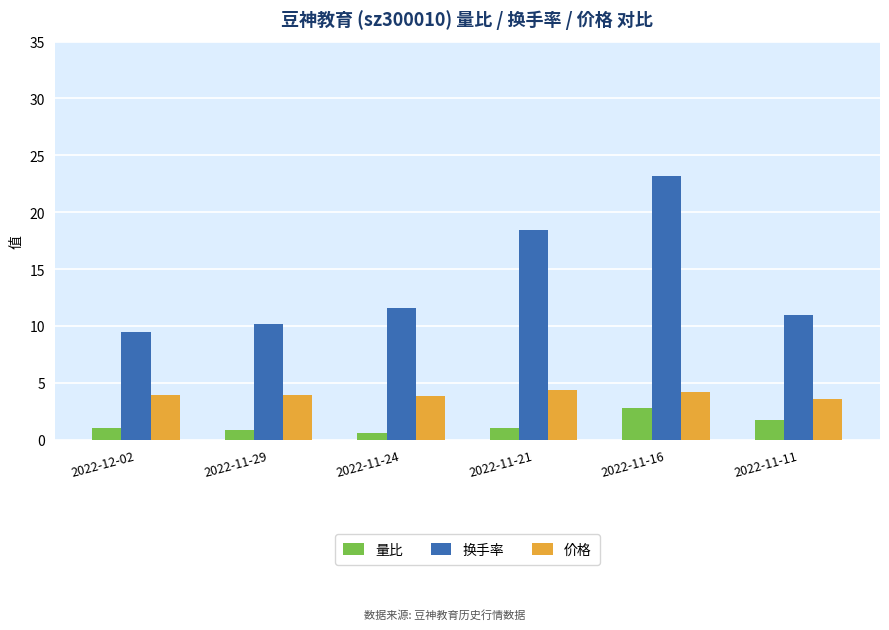

What position from the right is 2022-11-16?

2